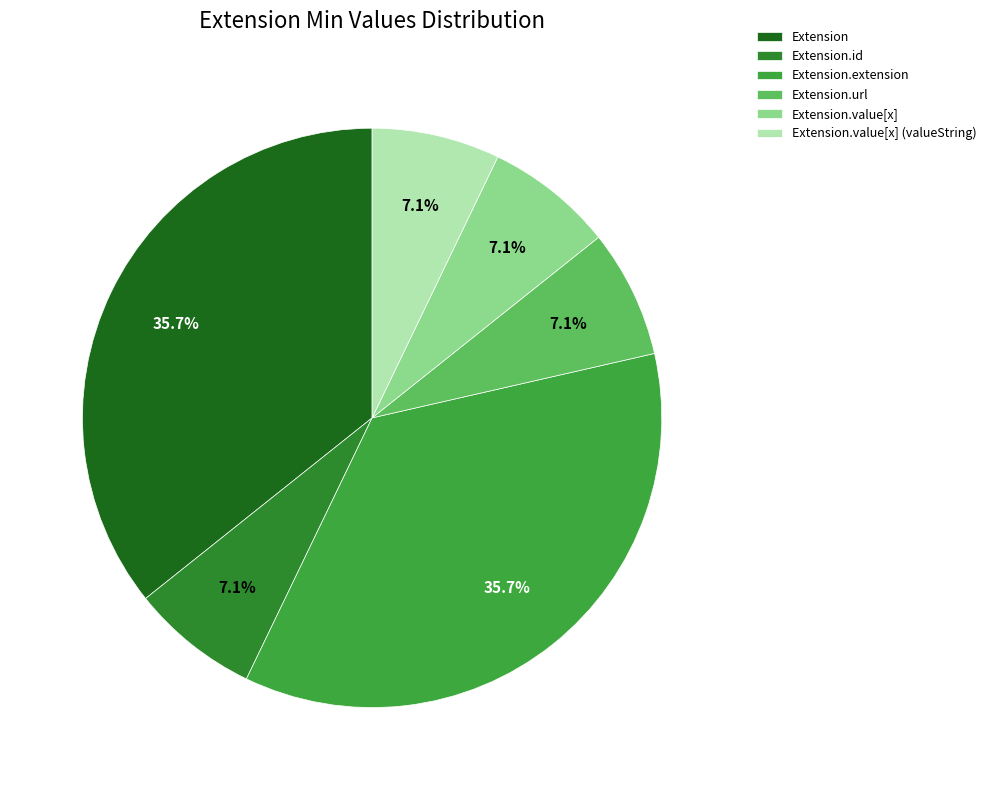

How many slices are in this pie chart?

6